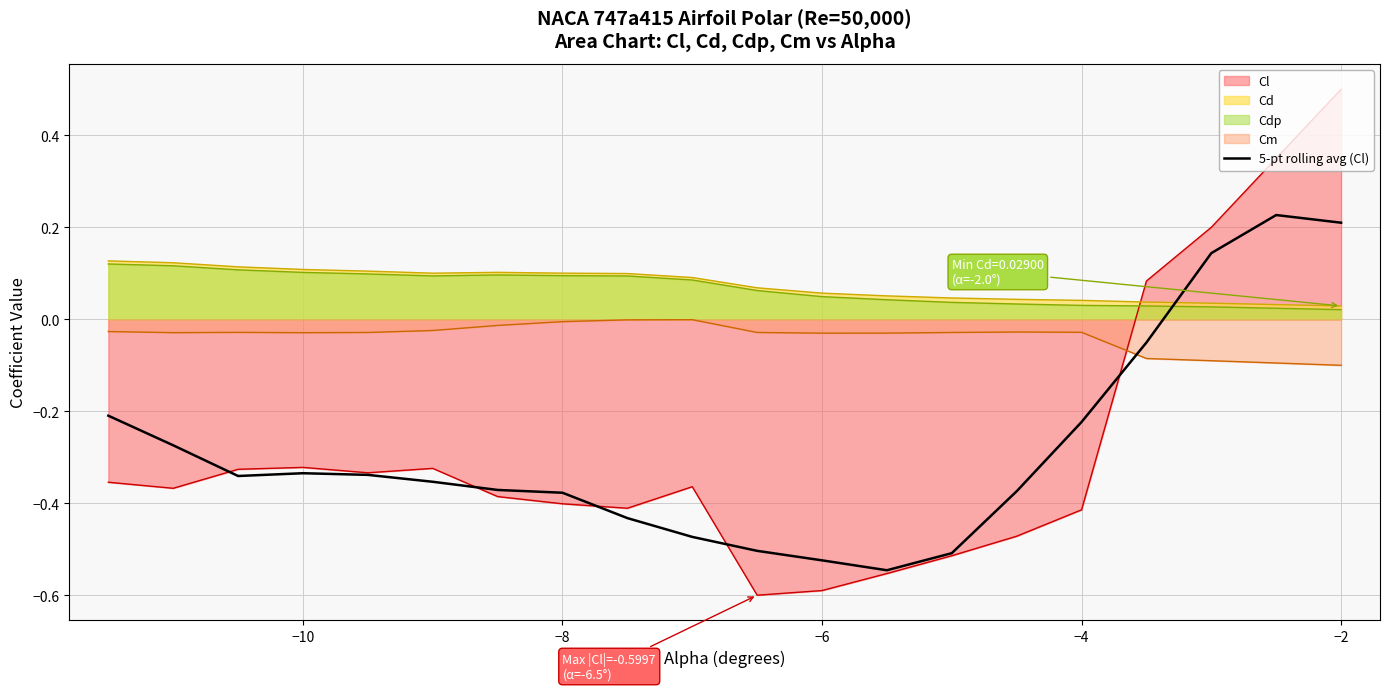

Does the chart have visible grid lines?

Yes